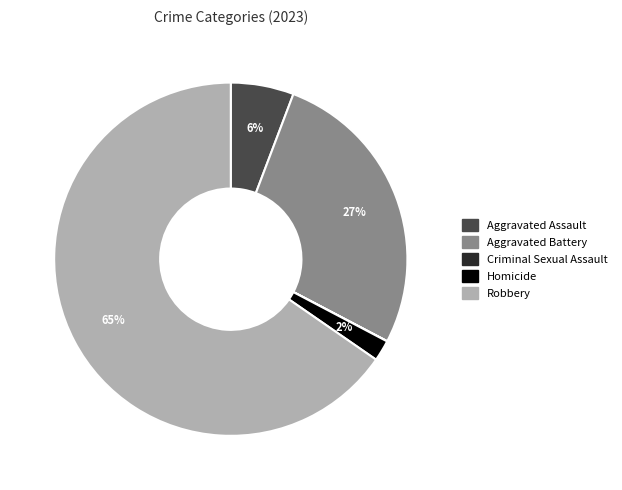

True or false: Homicide accounts for 2% of the total.

True